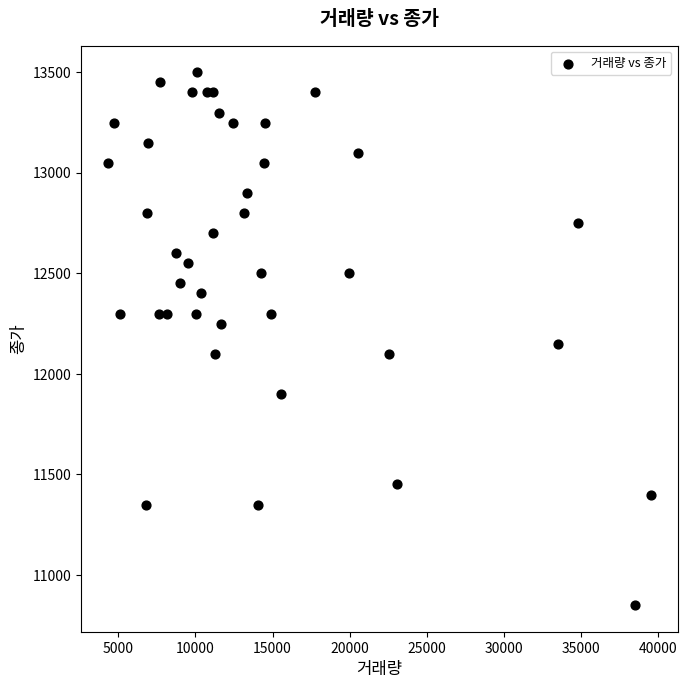

What is the range of X values (max minus min)?

35137